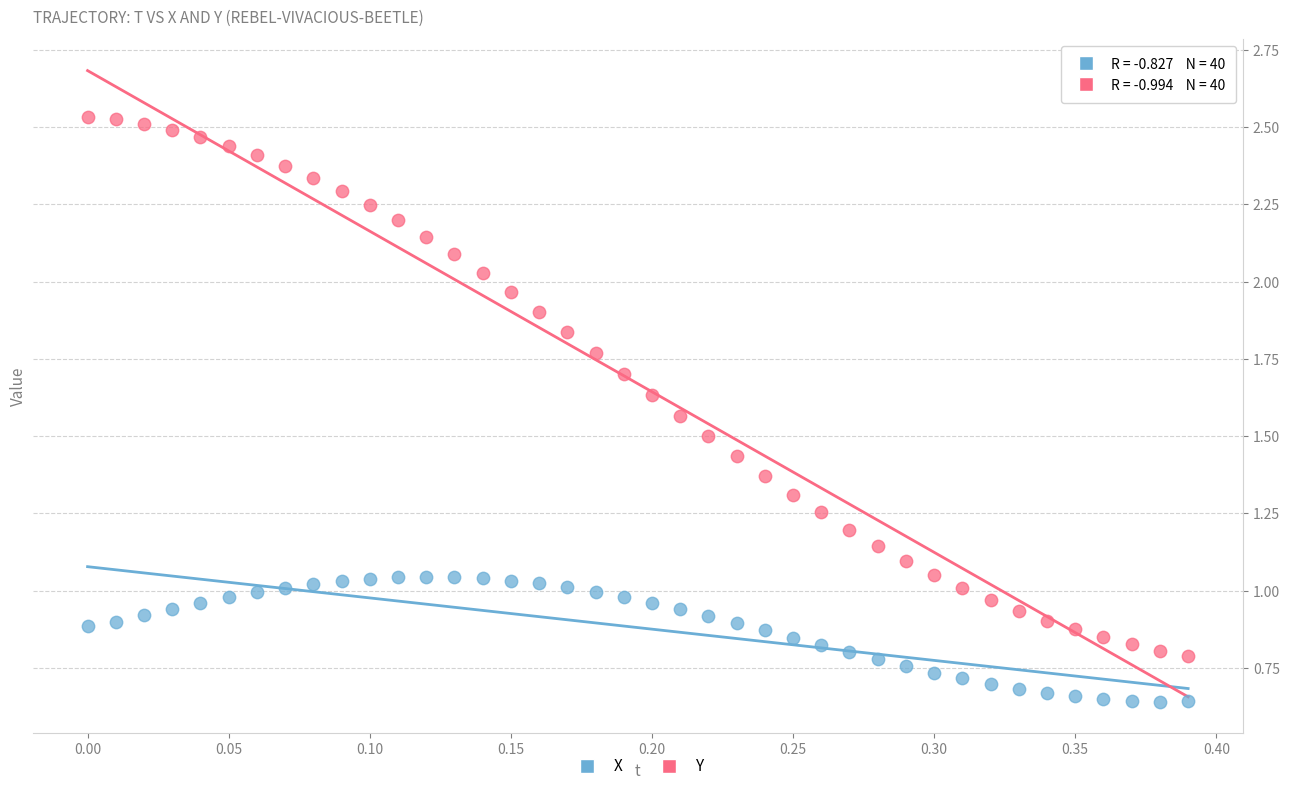

Across all data points, what is the range of Y values (max minus min)?

1.9